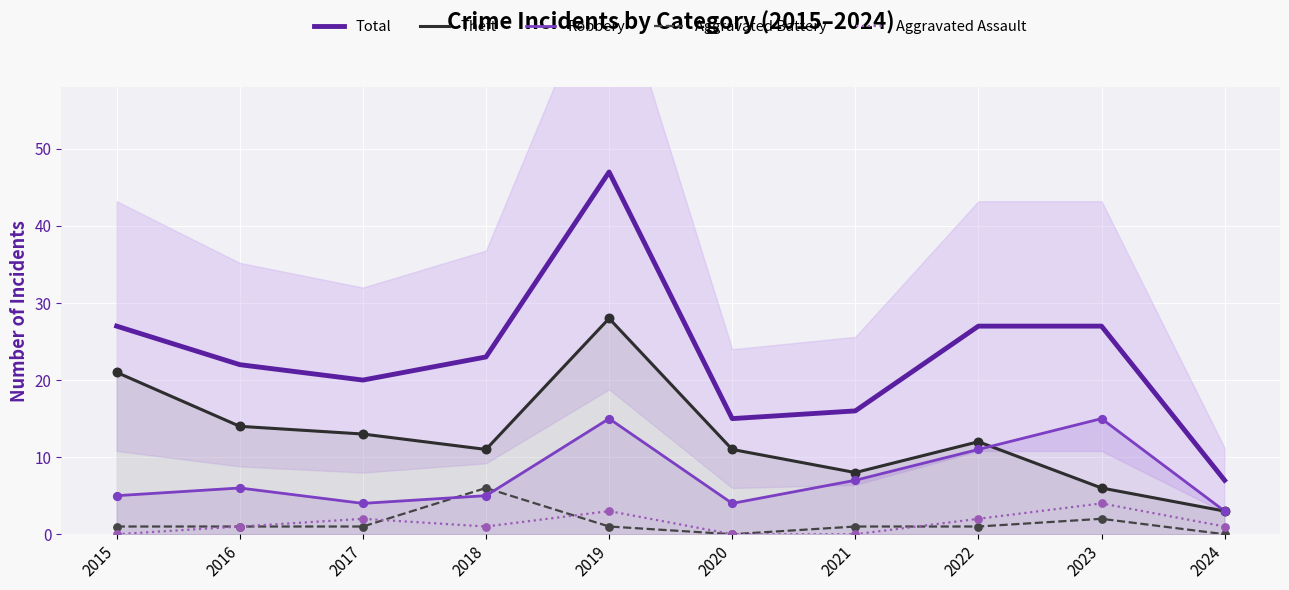

What is the total value across all series at 2016?

44